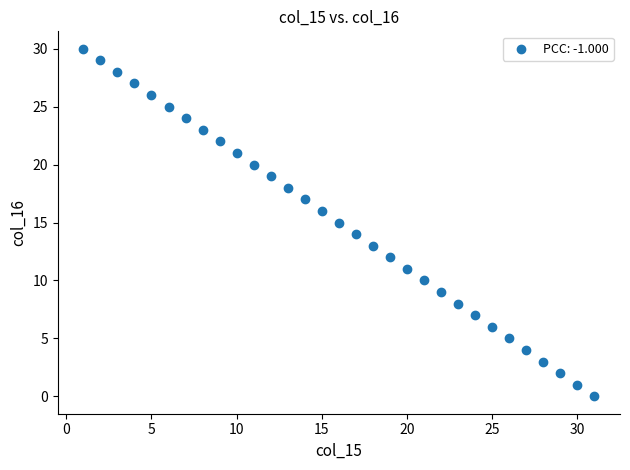

What is the range of X values (max minus min)?

30